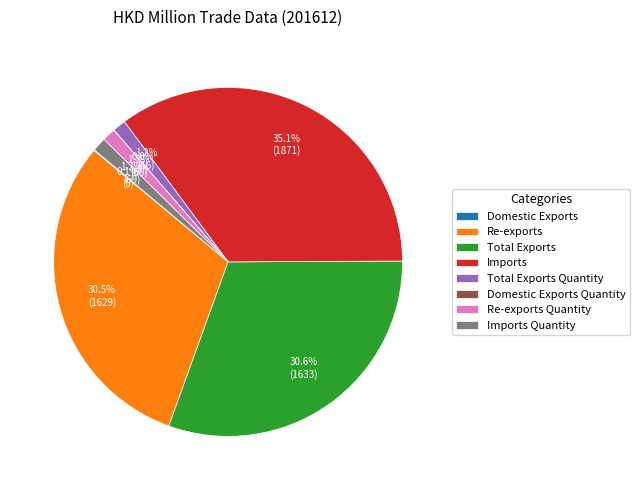

Which category has the biggest portion of the pie?

Imports